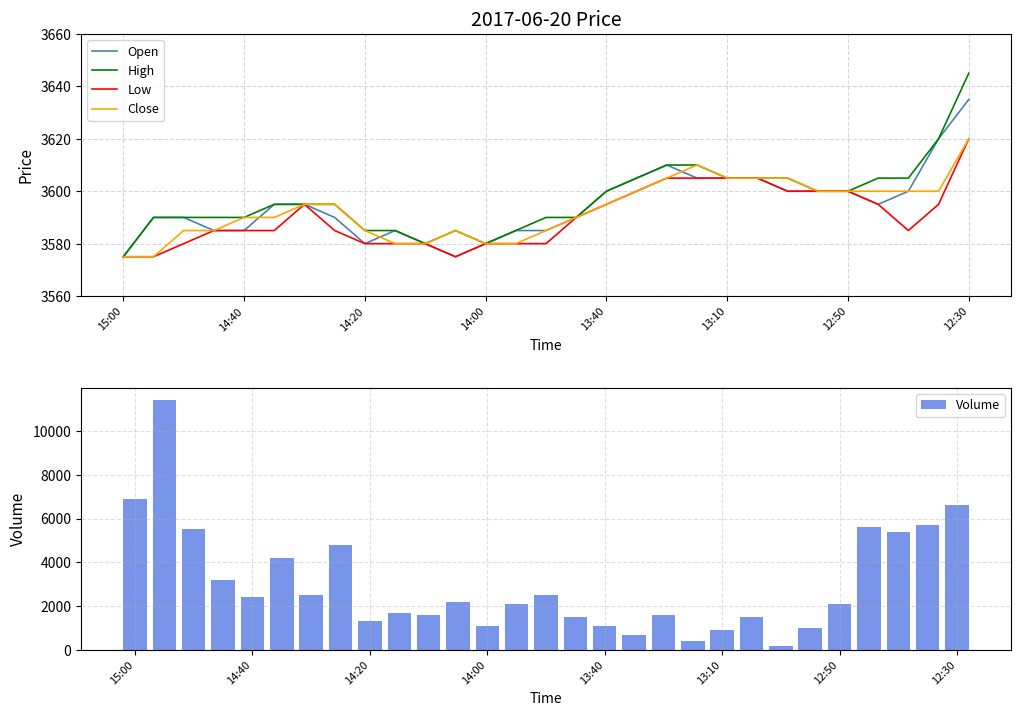

What is the minimum value for Low?

3575